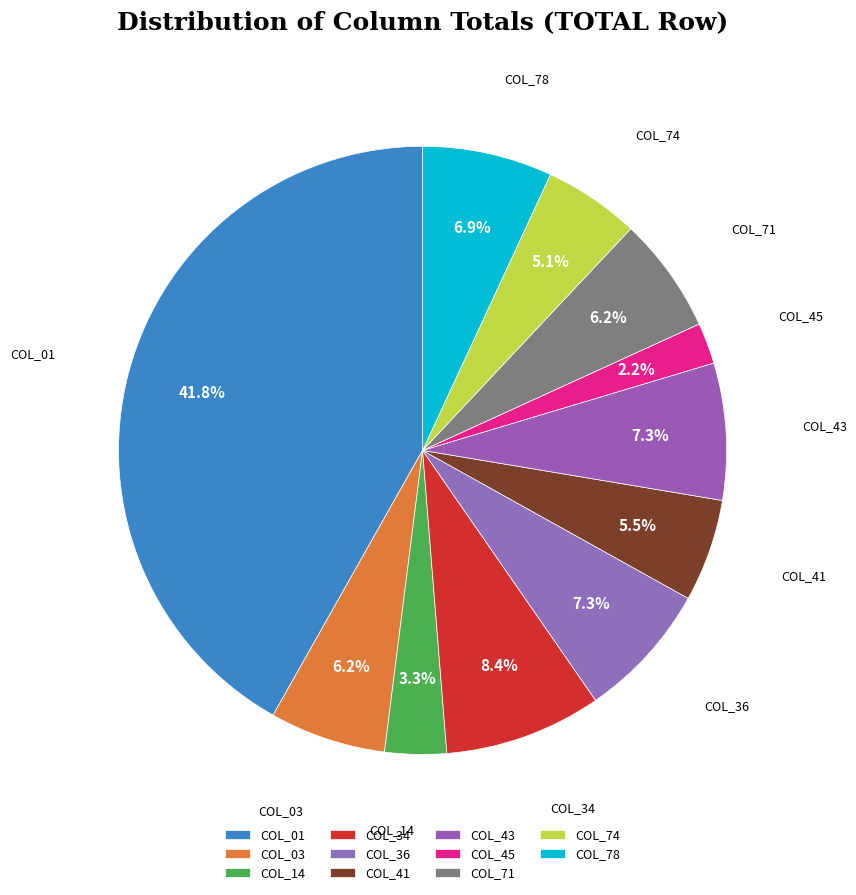

Count the number of slices in the pie.

11